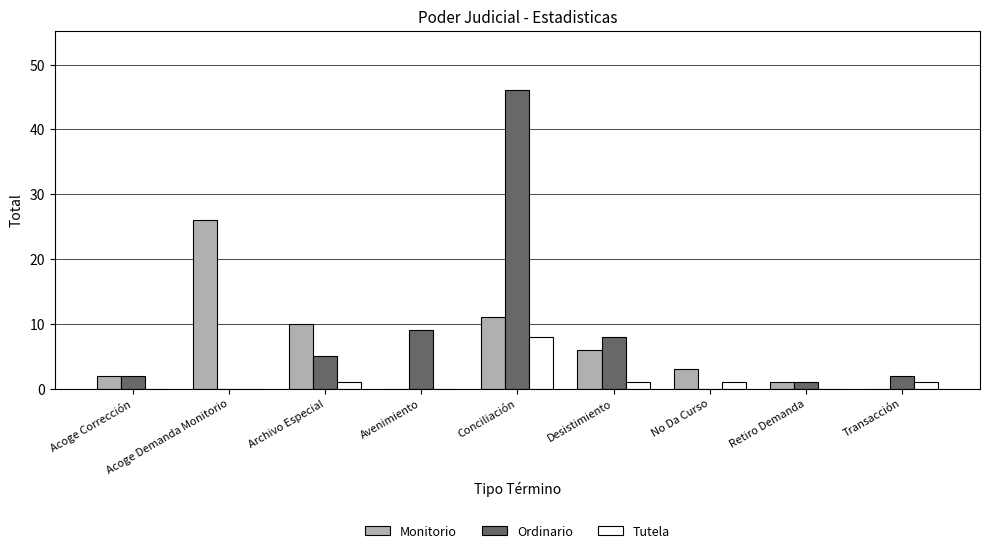

What value does the Tutela series have at Conciliación?

8